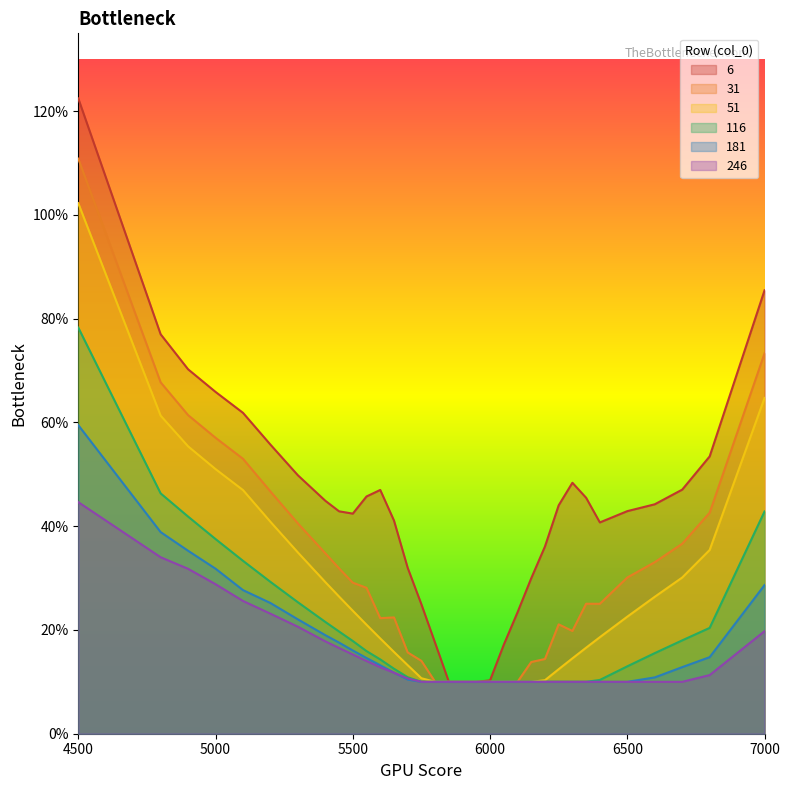

True or false: 6 and 116 intersect in this chart.

False